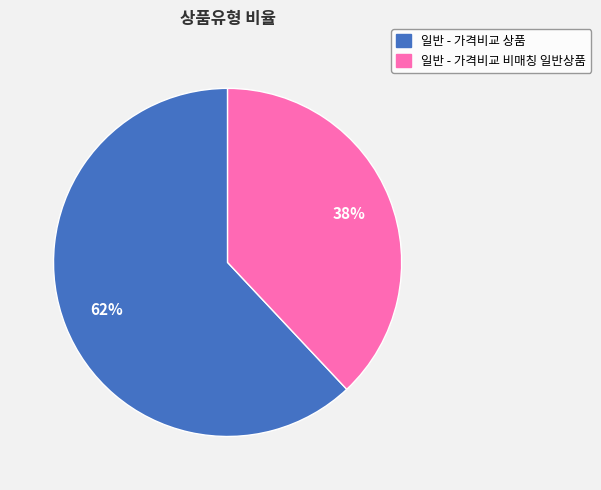

Do 일반 - 가격비교 비매칭 일반상품 and 일반 - 가격비교 상품 together represent more than half of the pie?

Yes